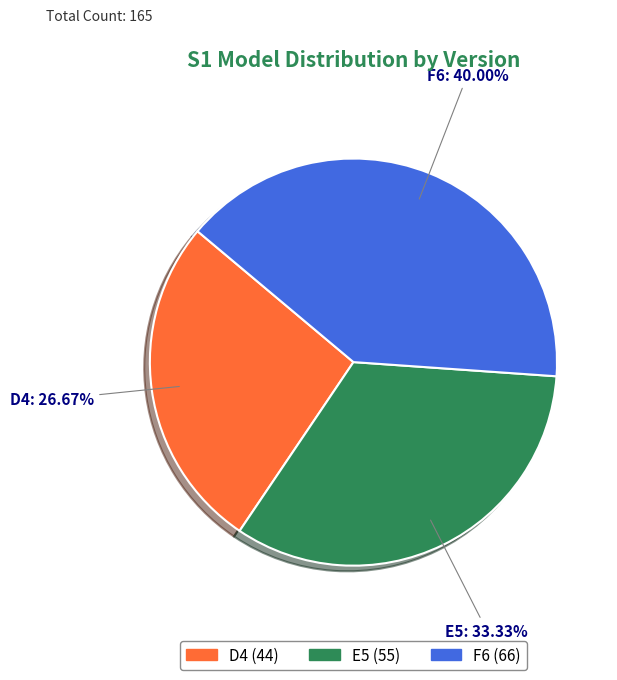

The F6 slice represents 53% of the pie. True or false?

False